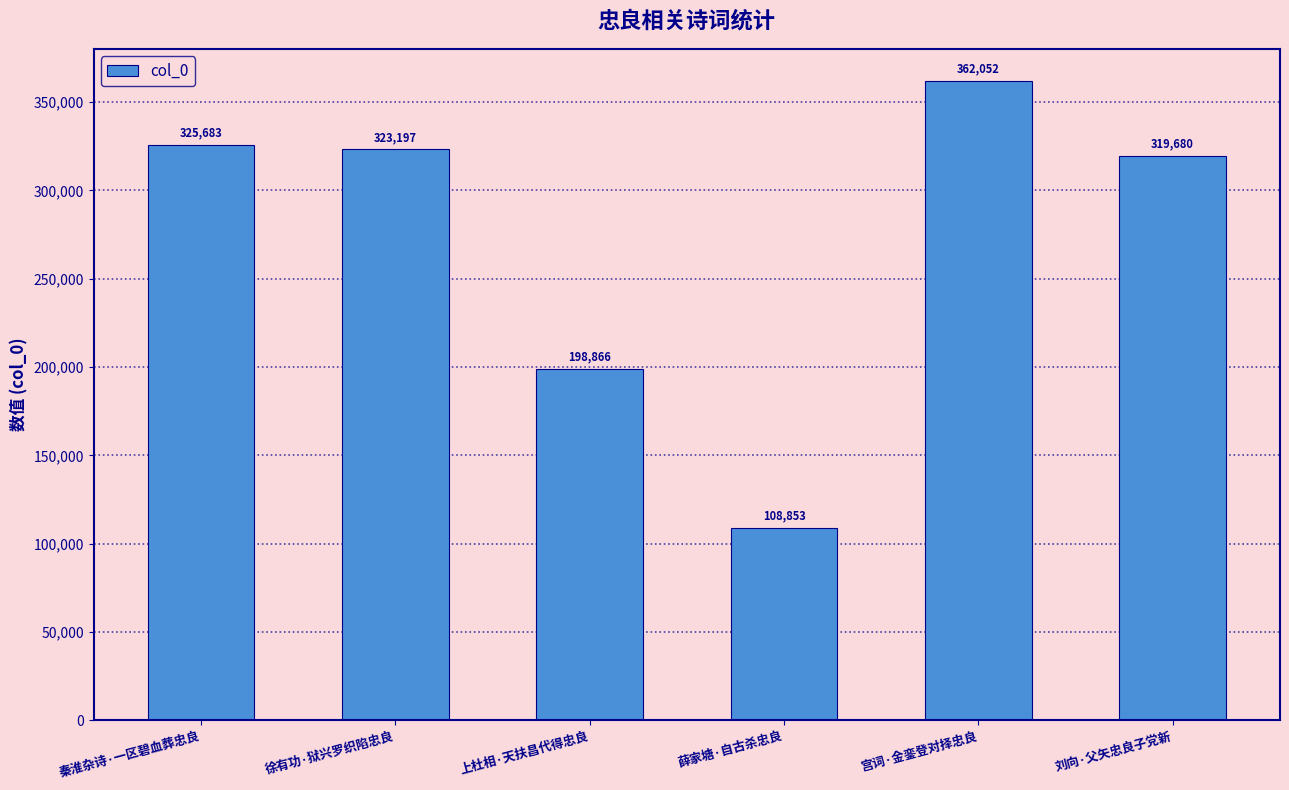

What position from the right is 宫词·金銮登对择忠良?

2